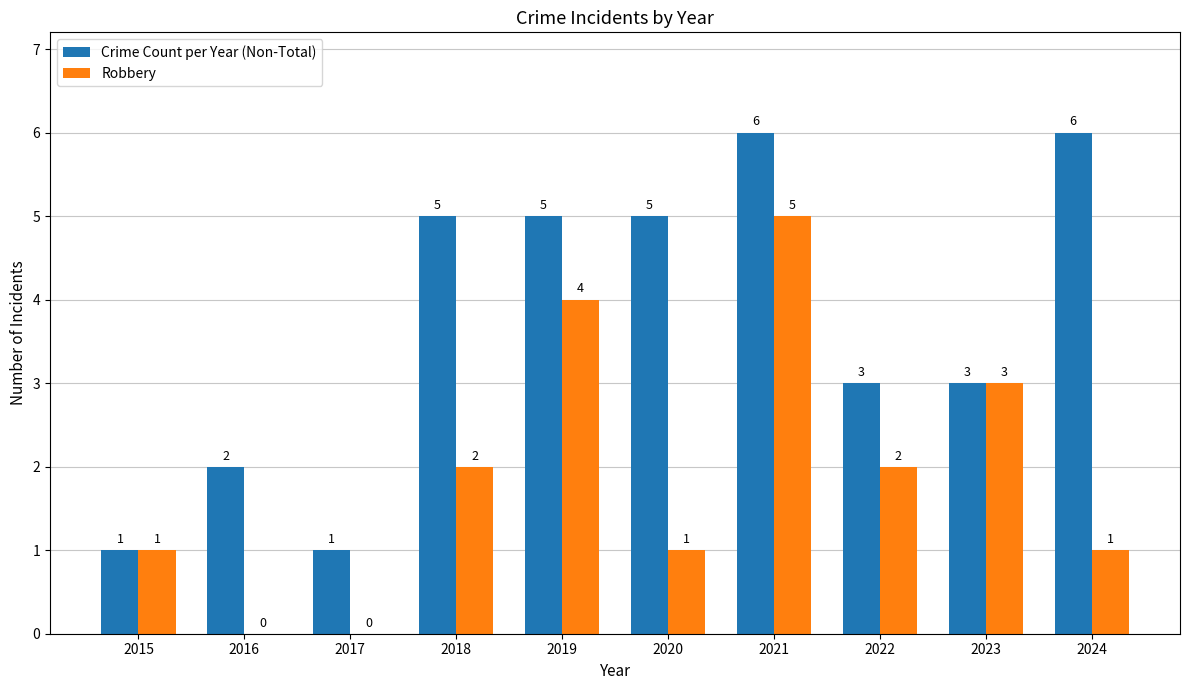

Are the bars grouped side by side (vs. stacked)?

Yes